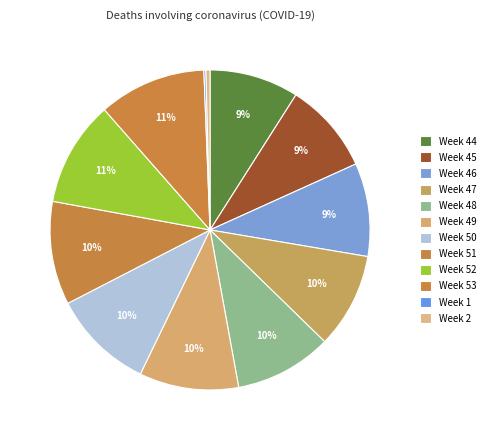

Which category has the biggest portion of the pie?

Week 53